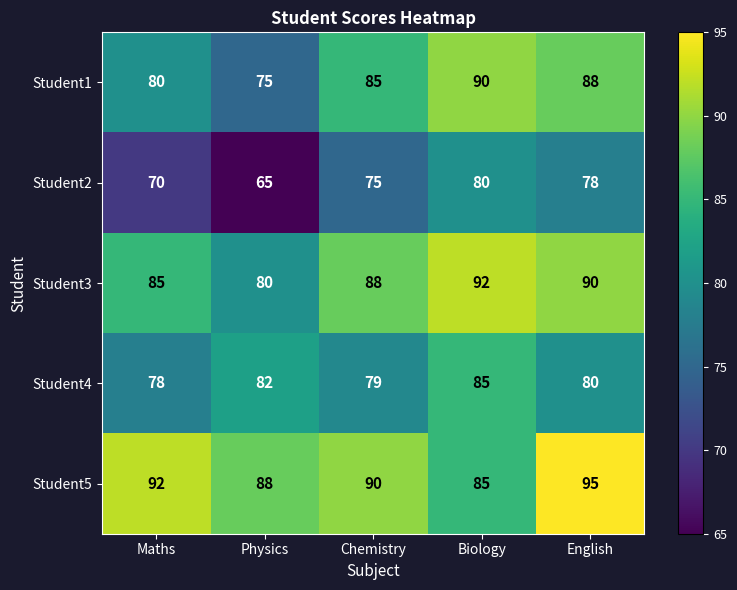

What is the spread (max minus min) of values at Physics?

23